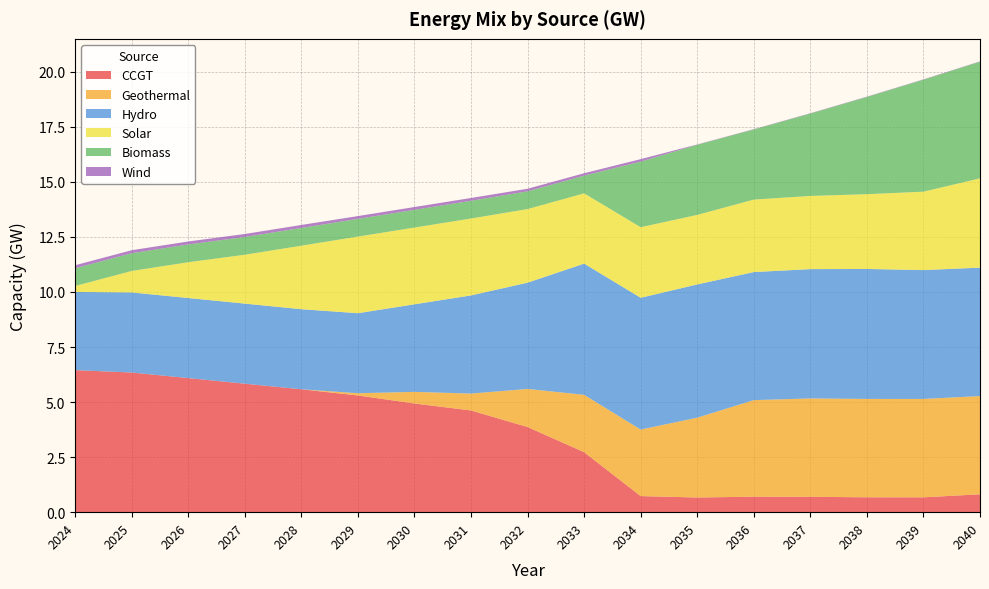

Reading left to right, list all the values displayed in this chart.

CCGT: 2024=6.5	2025=6.3	2026=6.1	2027=5.8	2028=5.6	2029=5.3	2030=4.9	2031=4.6	2032=3.9	2033=2.7	2034=0.7	2035=0.7	2036=0.7	2037=0.7	2038=0.7	2039=0.7	2040=0.8
Geothermal: 2024=0.0	2025=0.0	2026=0.0	2027=0.0	2028=0.0	2029=0.1	2030=0.5	2031=0.8	2032=1.7	2033=2.6	2034=3.0	2035=3.6	2036=4.4	2037=4.5	2038=4.5	2039=4.5	2040=4.5
Hydro: 2024=3.6	2025=3.6	2026=3.6	2027=3.6	2028=3.6	2029=3.6	2030=4.0	2031=4.5	2032=4.8	2033=6.0	2034=6.0	2035=6.1	2036=5.8	2037=5.9	2038=5.9	2039=5.9	2040=5.8
Solar: 2024=0.3	2025=1.0	2026=1.6	2027=2.2	2028=2.9	2029=3.5	2030=3.5	2031=3.5	2032=3.3	2033=3.2	2034=3.2	2035=3.2	2036=3.3	2037=3.3	2038=3.4	2039=3.6	2040=4.1
Biomass: 2024=0.8	2025=0.8	2026=0.8	2027=0.8	2028=0.8	2029=0.8	2030=0.8	2031=0.8	2032=0.8	2033=0.8	2034=3.0	2035=3.2	2036=3.2	2037=3.7	2038=4.4	2039=5.1	2040=5.3
Wind: 2024=0.1	2025=0.1	2026=0.1	2027=0.1	2028=0.1	2029=0.1	2030=0.1	2031=0.1	2032=0.1	2033=0.1	2034=0.1	2035=0.0	2036=0.0	2037=0.0	2038=0.0	2039=0.0	2040=0.0